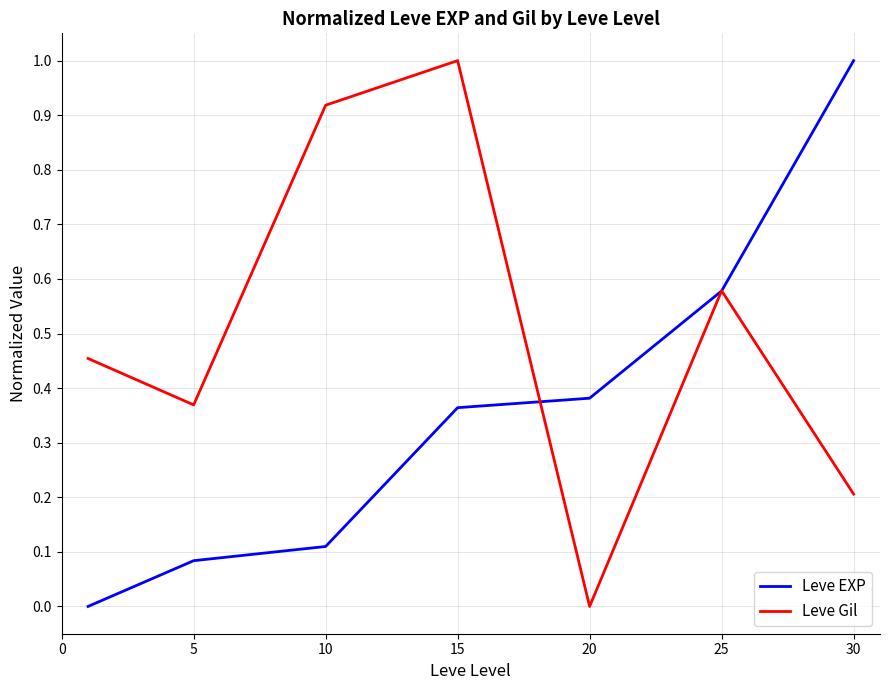

Which series has the largest total across all categories?

Leve Gil